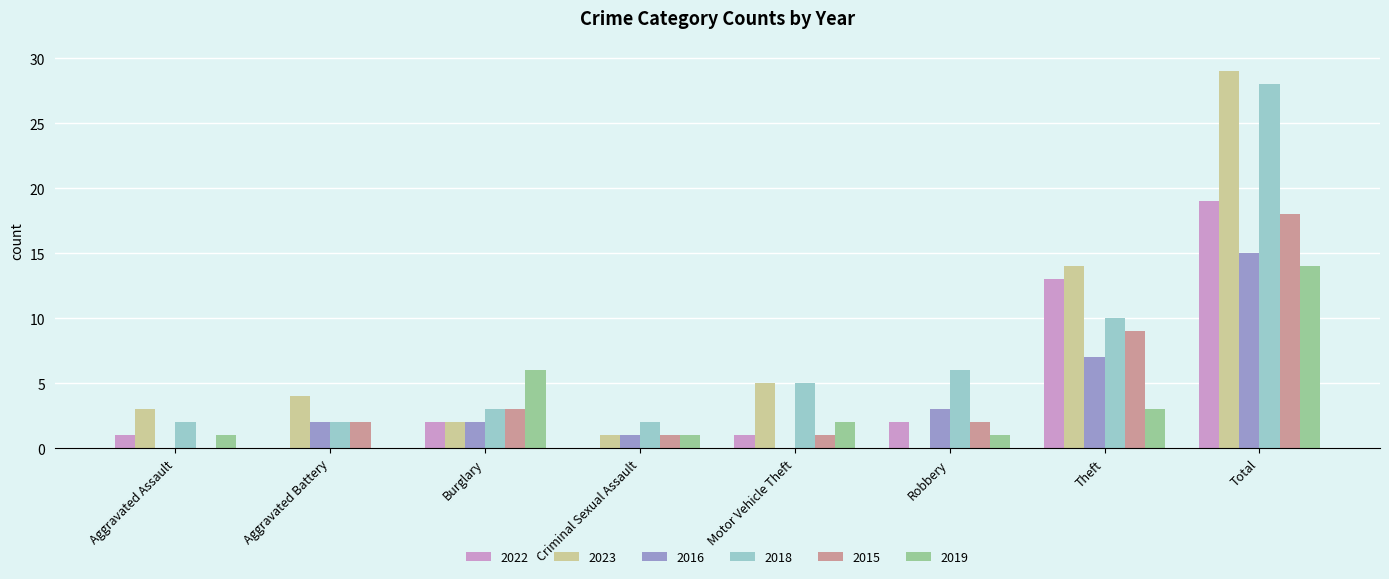

Is the value of 2019 at Aggravated Battery greater than the value of 2023 at Motor Vehicle Theft?

No